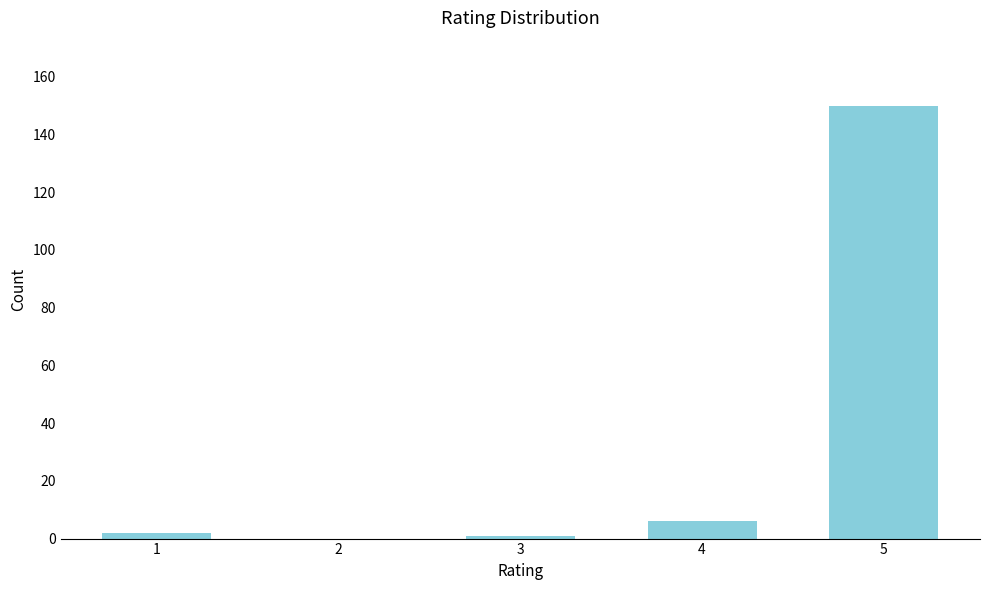

Reading left to right, what are all the values shown in this chart?

1=2	2=0	3=1	4=6	5=150